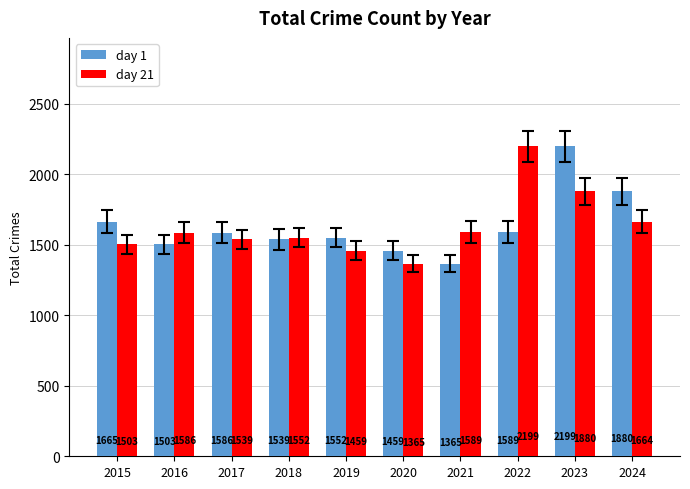

The value of day 1 at 2015 is 2665. True or false?

False